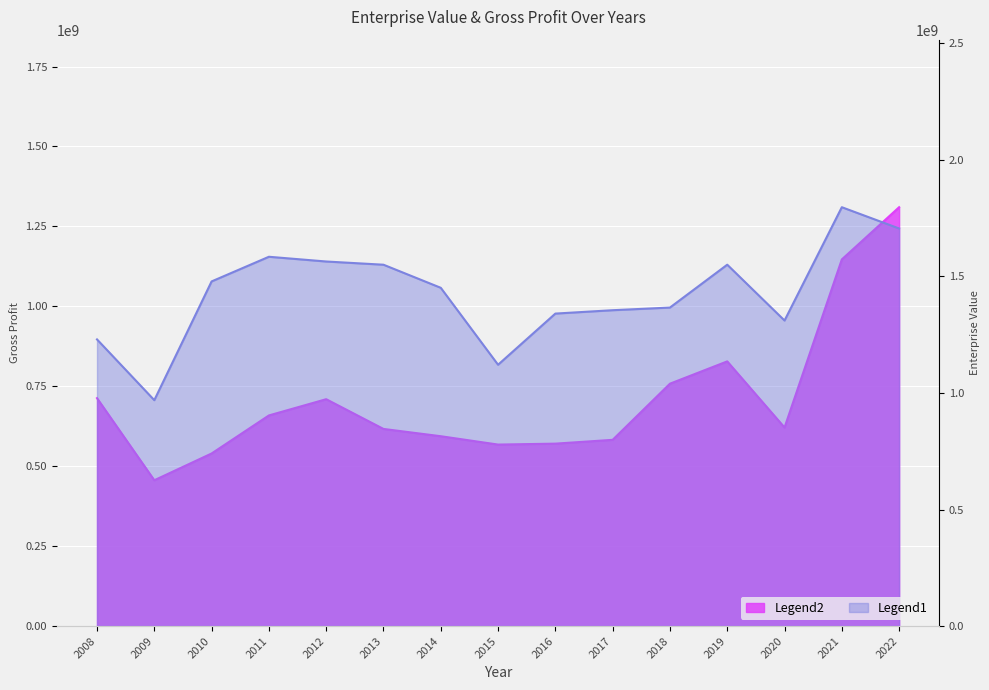

Reading left to right, transcribe all the data shown in this chart.

EnterpriseValue: 2008=1229886250	2009=969186250	2010=1478686250	2011=1584486250	2012=1564186250	2013=1550386250	2014=1451322000	2015=1121207000	2016=1340705000	2017=1355180000	2018=1366582000	2019=1550467340	2020=1310961000	2021=1797130100	2022=1705876000
GrossProfit: 2008=712900000	2009=456100000	2010=539800000	2011=658800000	2012=709600000	2013=616600000	2014=593800000	2015=567700000	2016=570600000	2017=582500000	2018=758100000	2019=827900000	2020=621100000	2021=1146800000	2022=1310100000